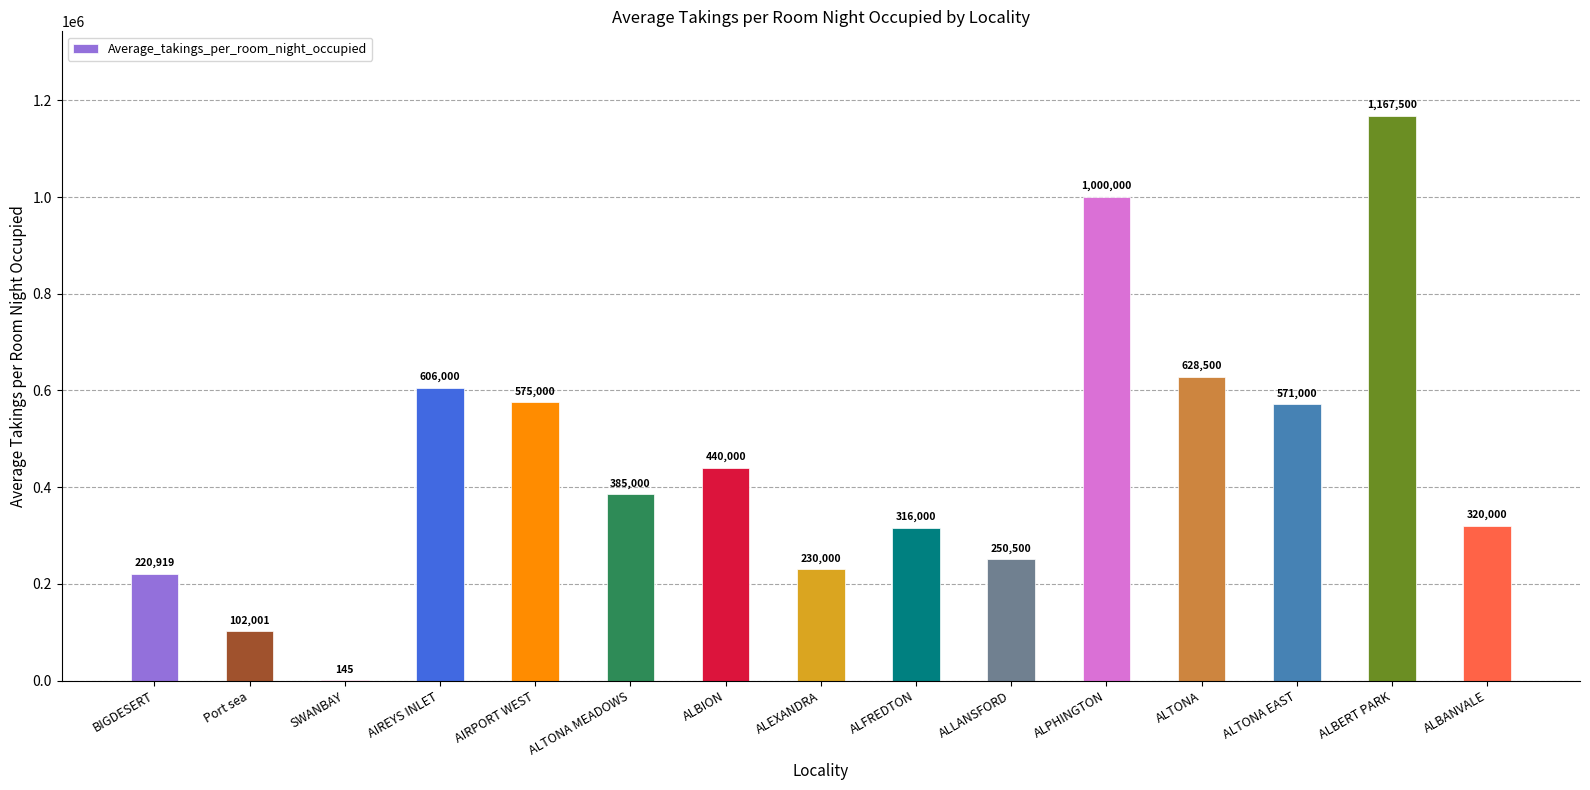

At which label is the value closest to 583822?

AIRPORT WEST